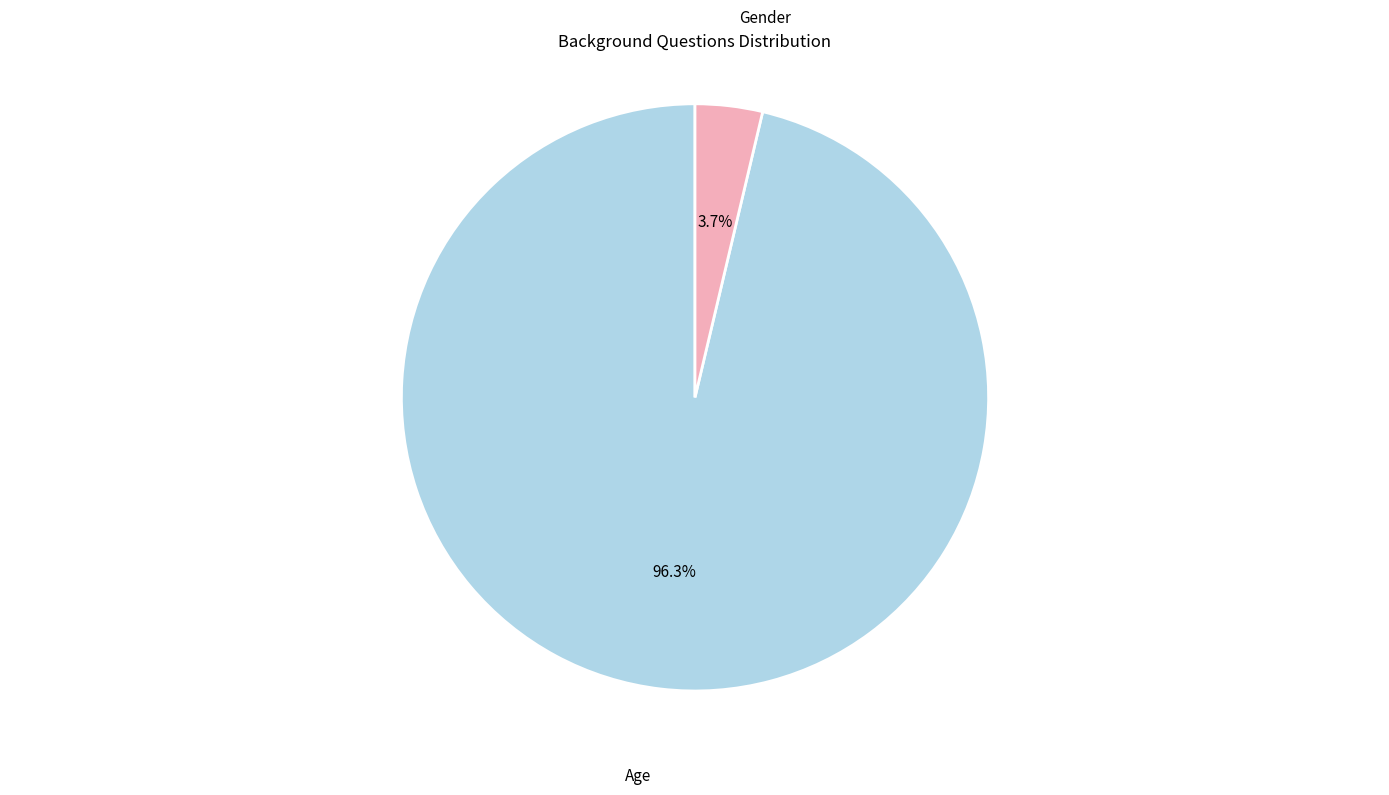

Is the sum of Age and Gender greater than half?

Yes